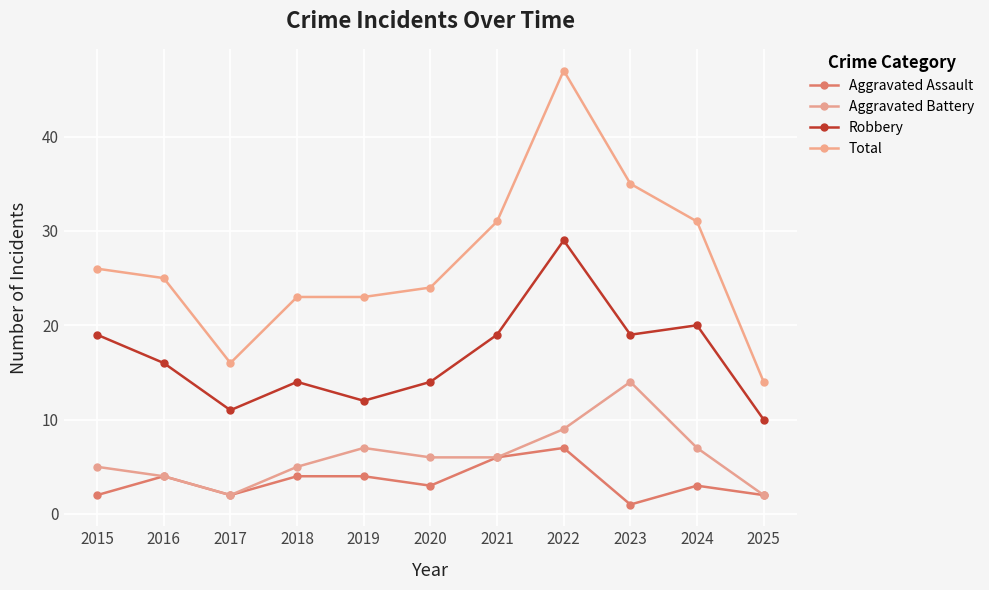

Which category has the lowest value across all series?

2023